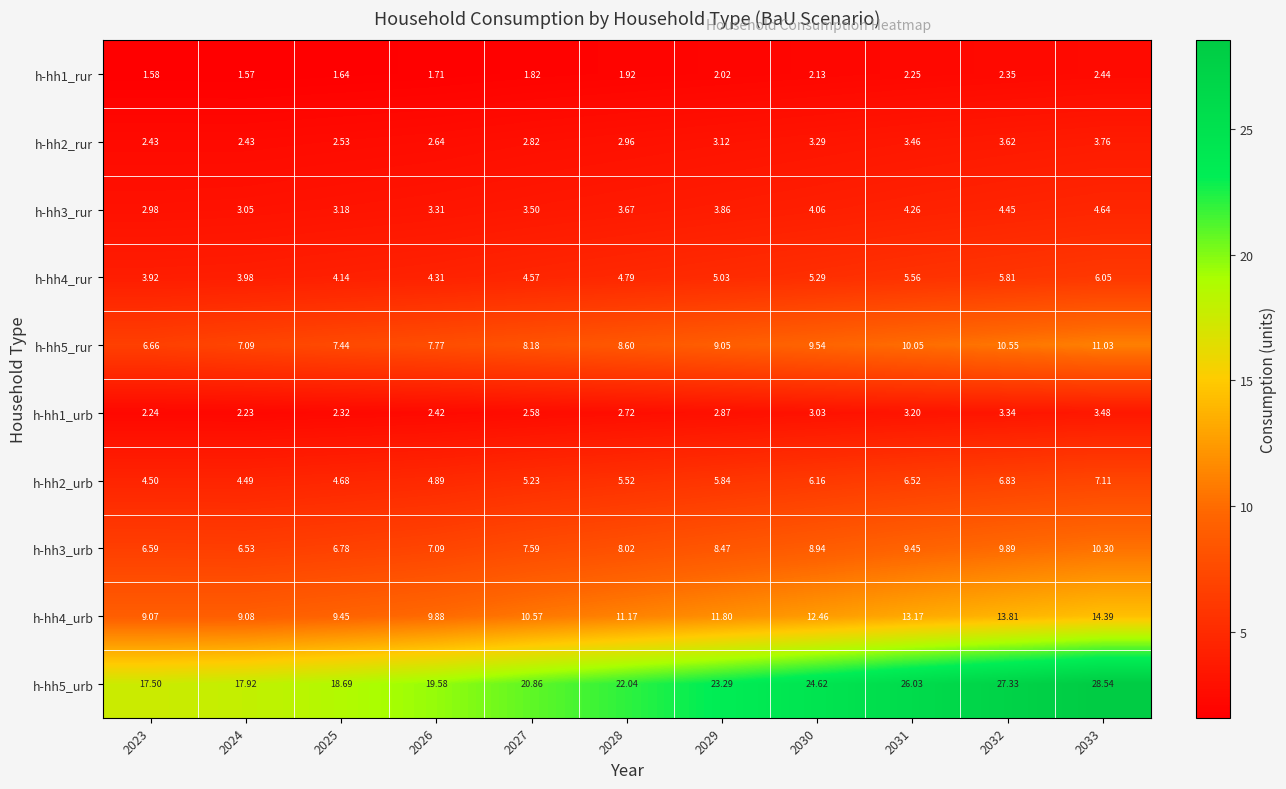

Count the number of data series in this chart.

10